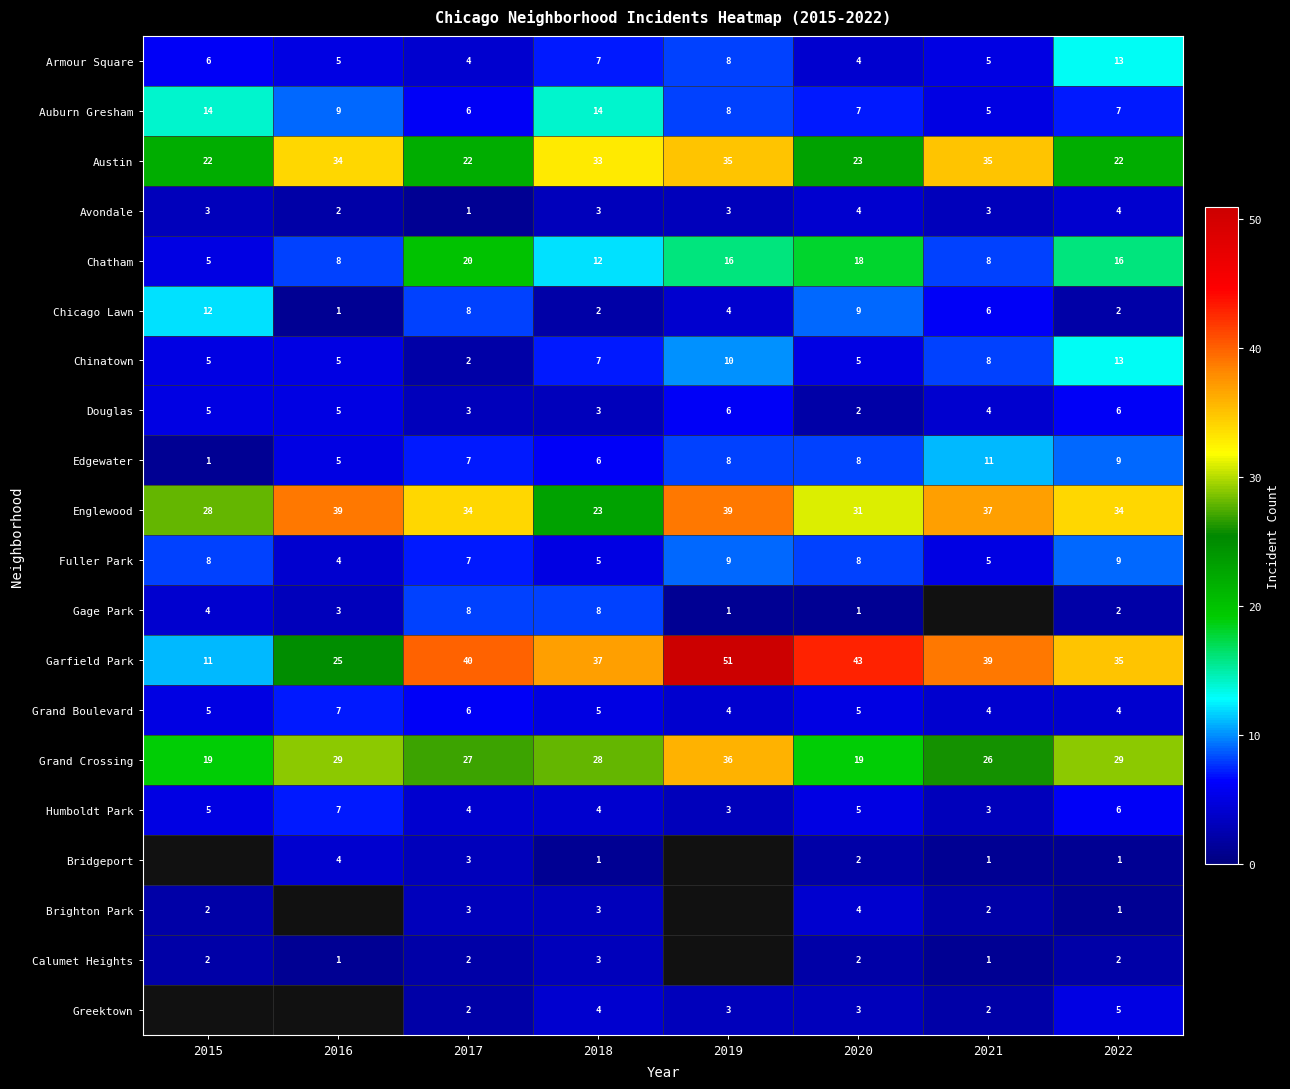

At which label does Chatham reach its peak?

2017